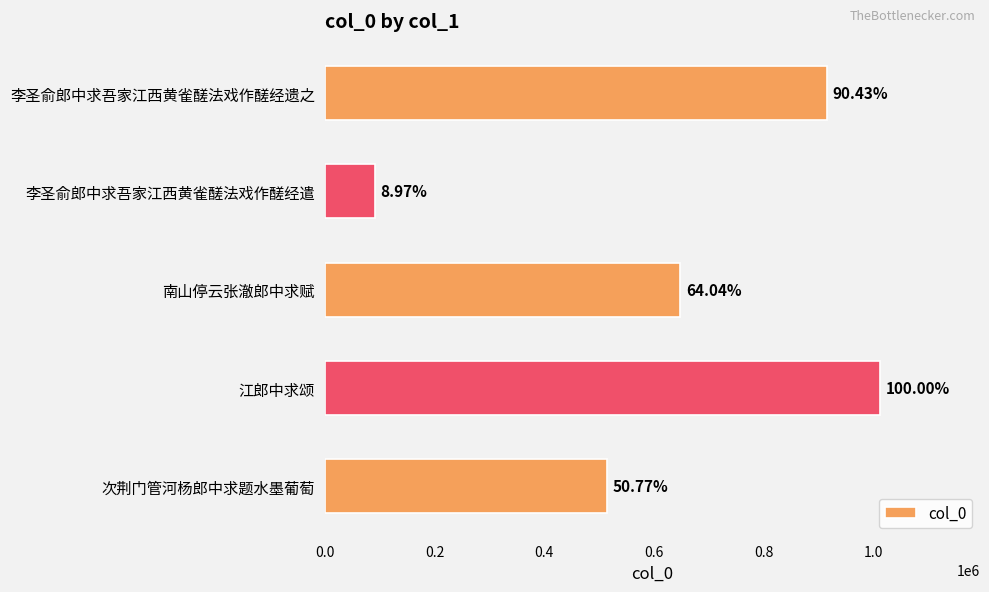

How many bars are there in total?

5